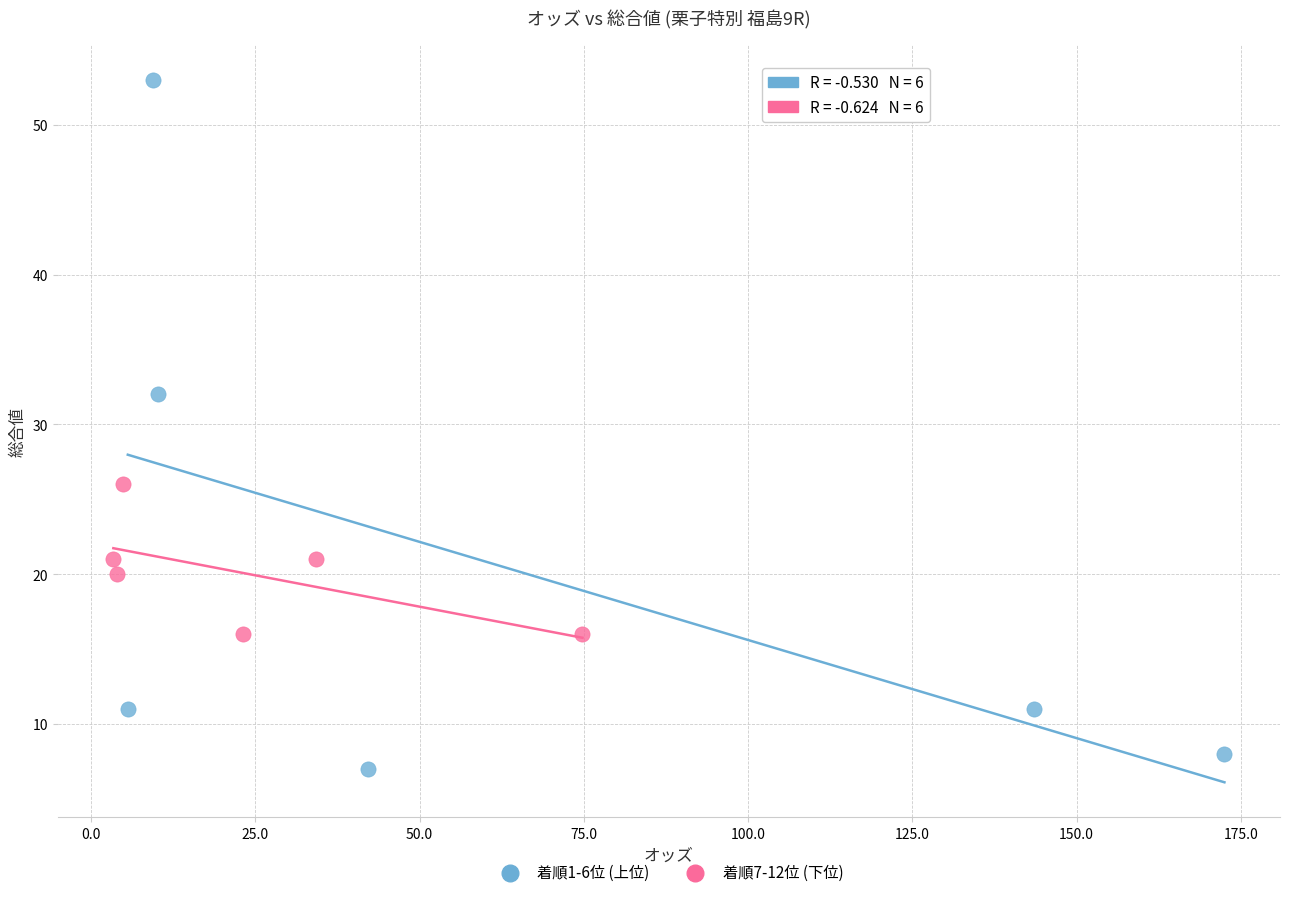

What are all the series names shown in the legend?

着順1-6位 (上位), 着順7-12位 (下位)